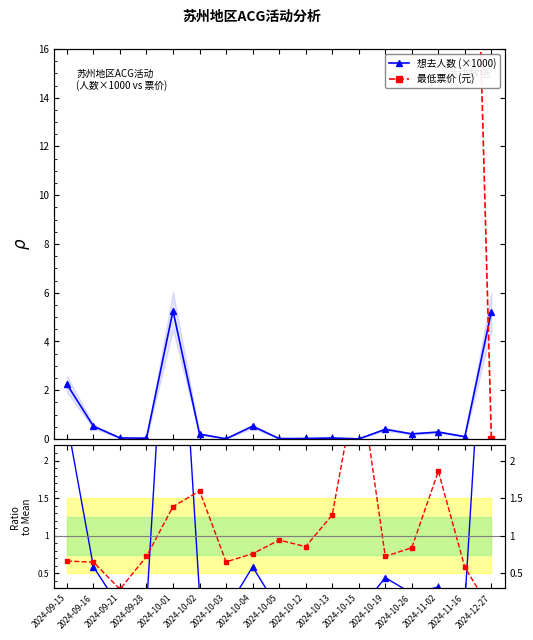

What position from the right is 2024-10-05?

9